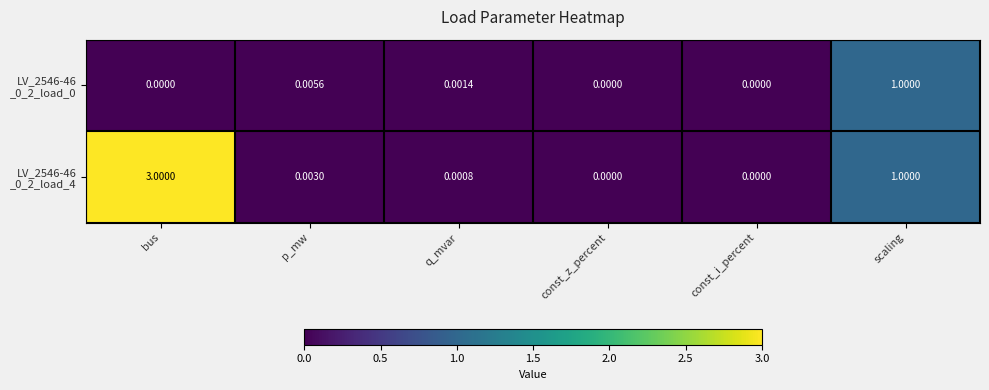

At which category is the sum across all series the highest?

bus